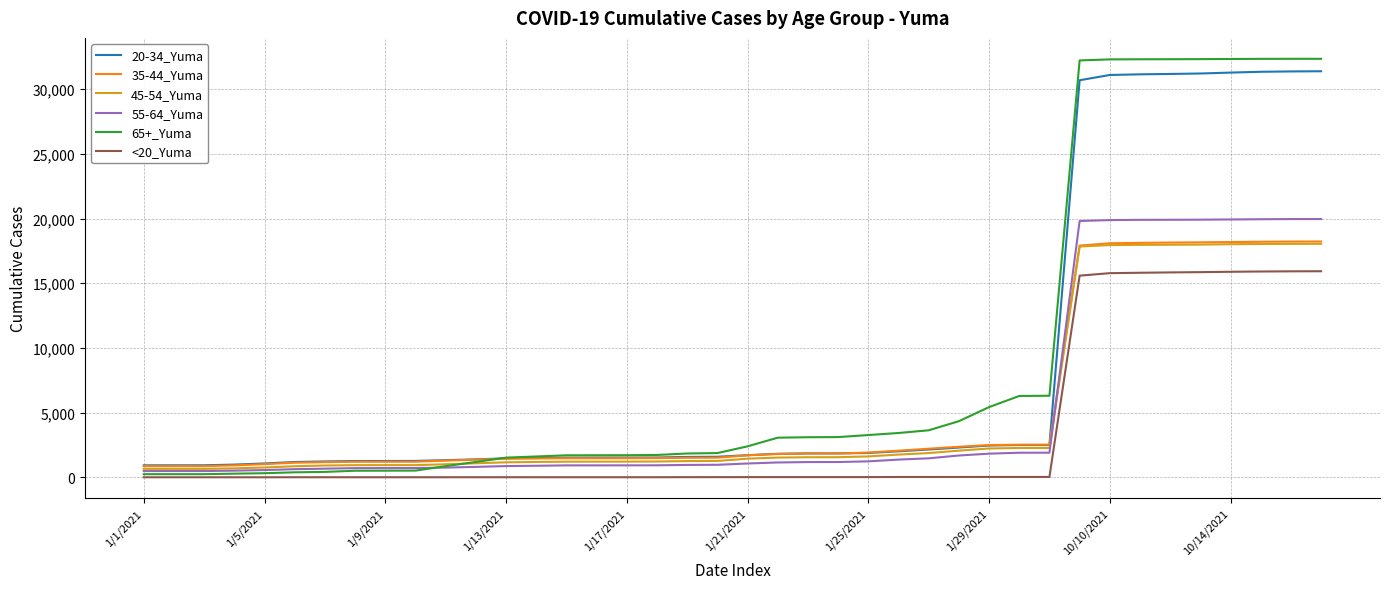

Which series has the largest range (max minus min)?

65+_Yuma